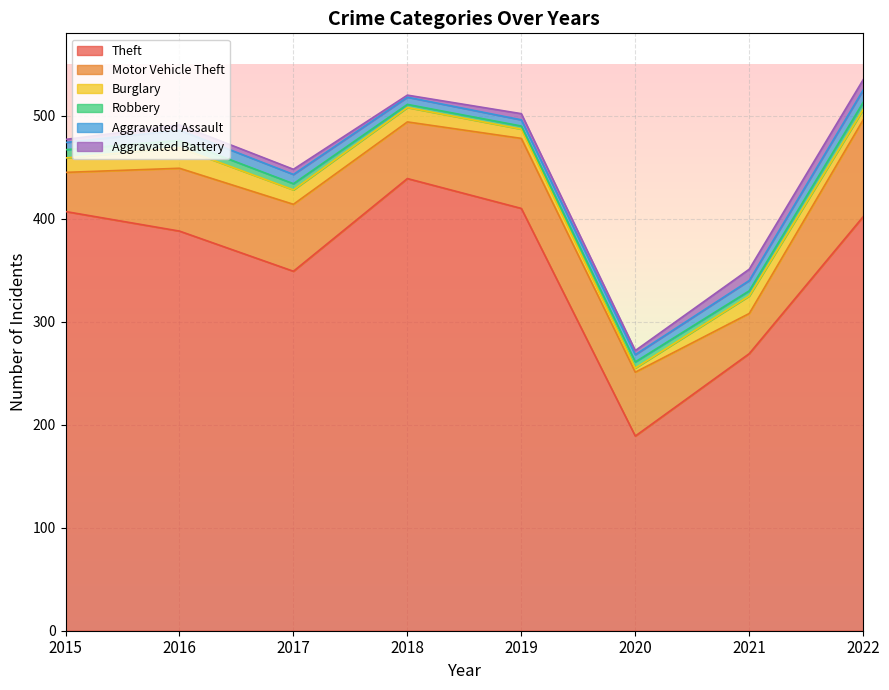

What is the minimum value shown in the chart?

2